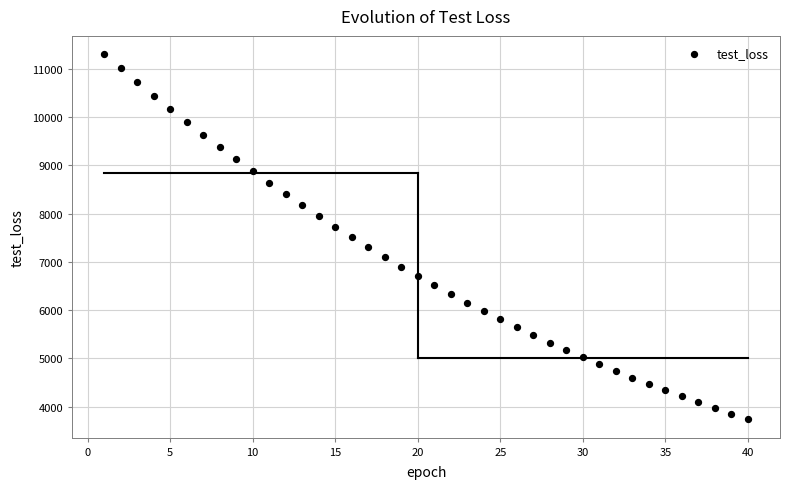

What is the range of Y values (max minus min)?

7564.7